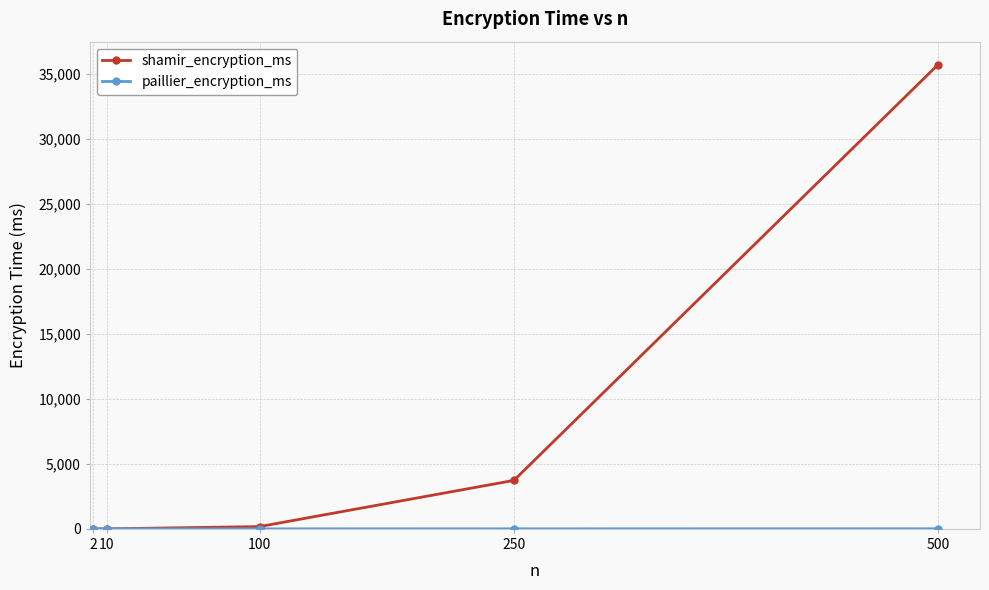

Which series has the largest range (max minus min)?

shamir_encryption_ms